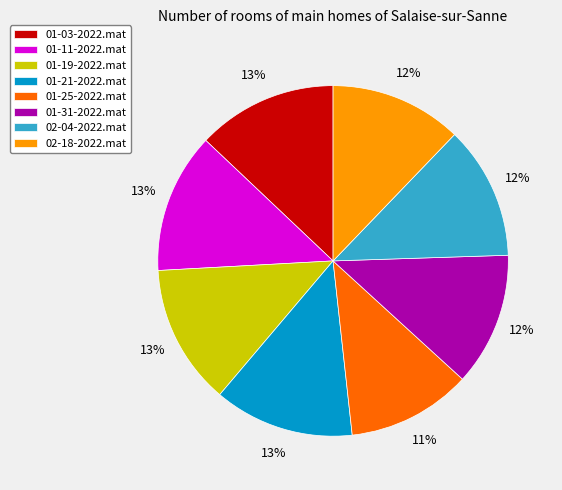

The 02-04-2022.mat slice represents 12% of the pie. True or false?

True